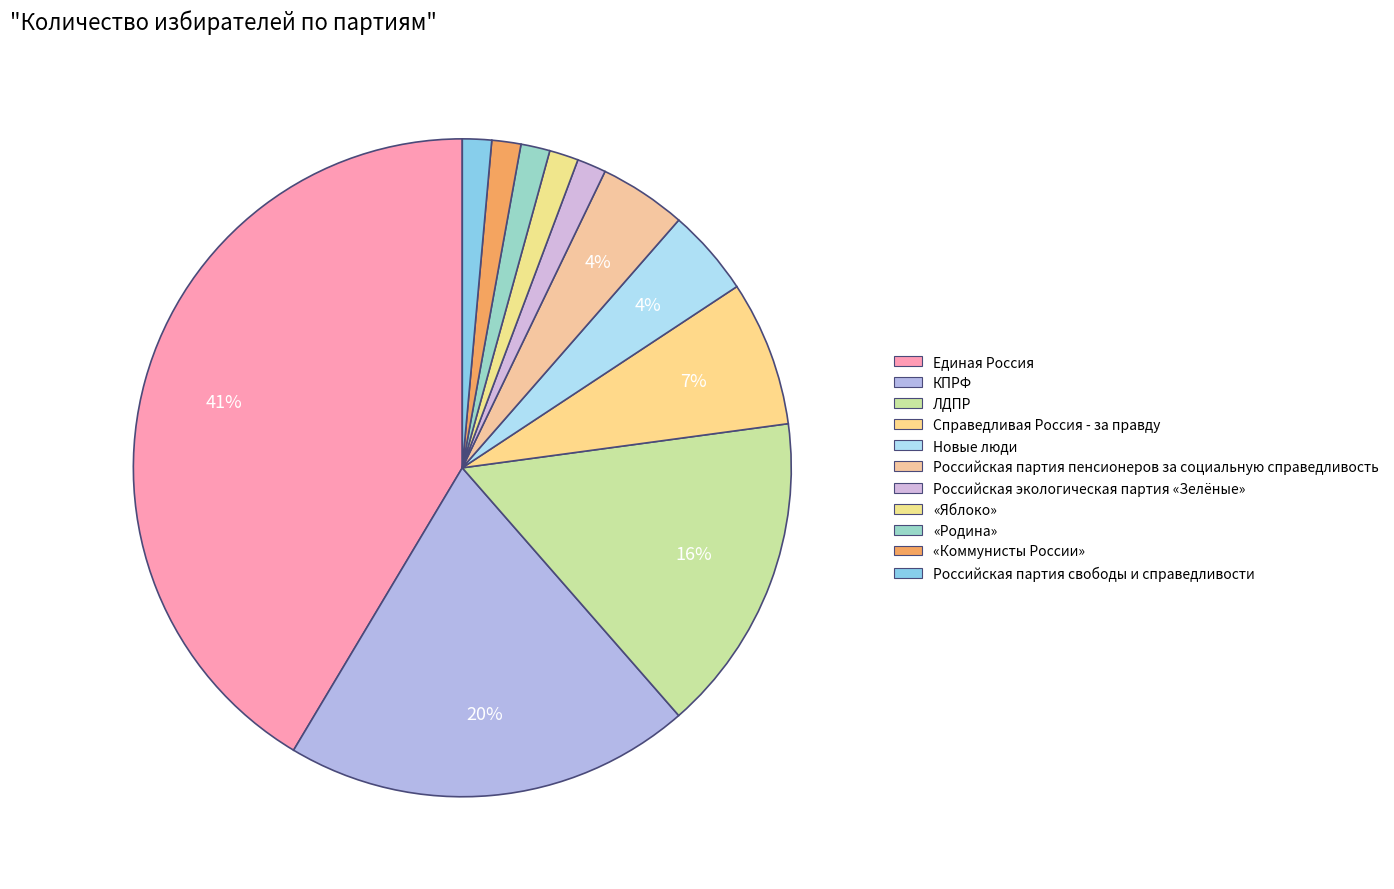

Is it true that Новые люди is 4% of the pie?

True